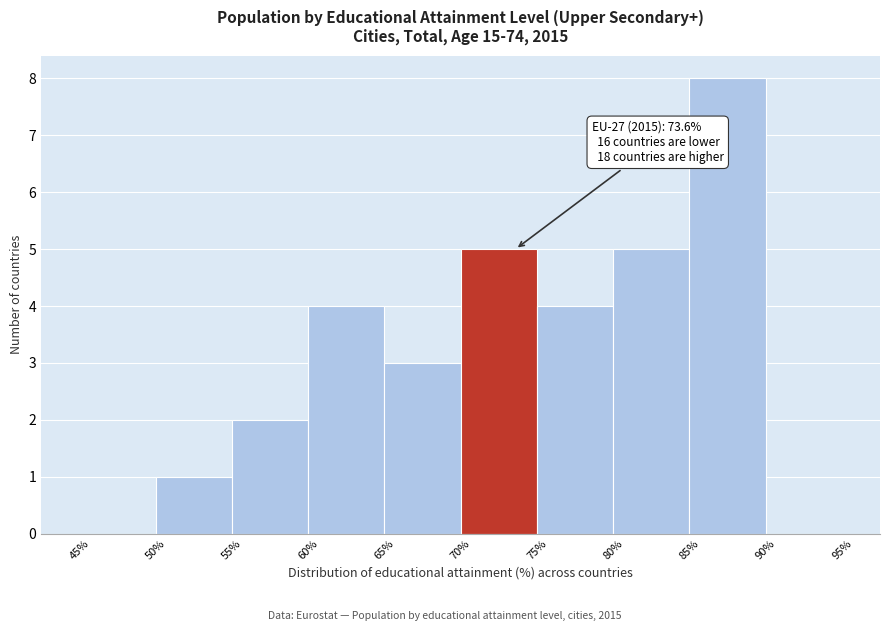

Over which range of the x-axis is the bar tallest?

85% to 90%